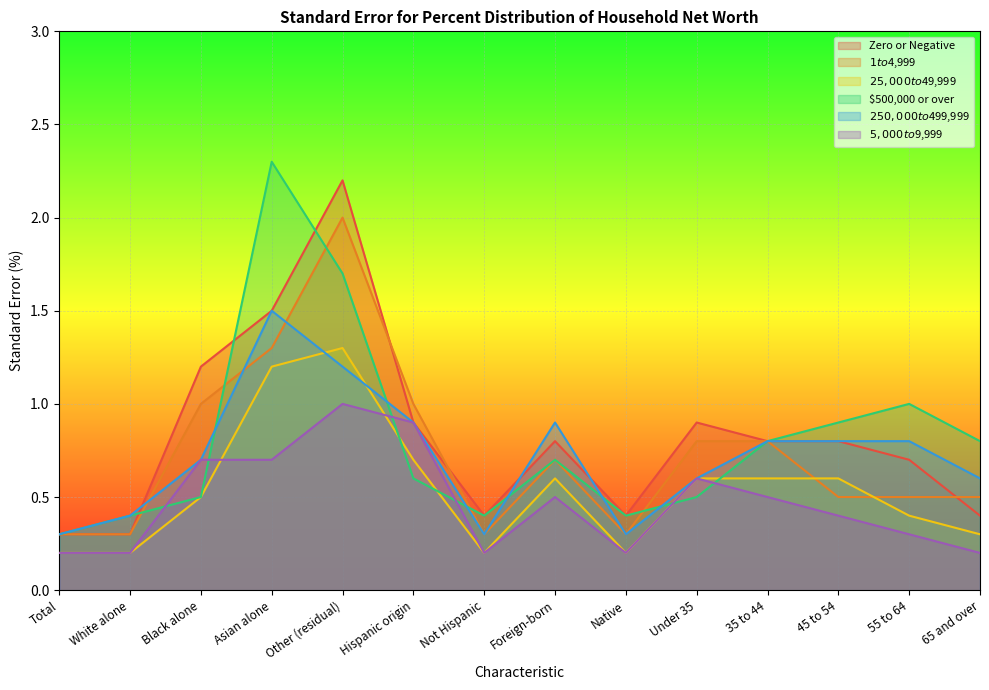

What is the greatest value displayed?

2.3